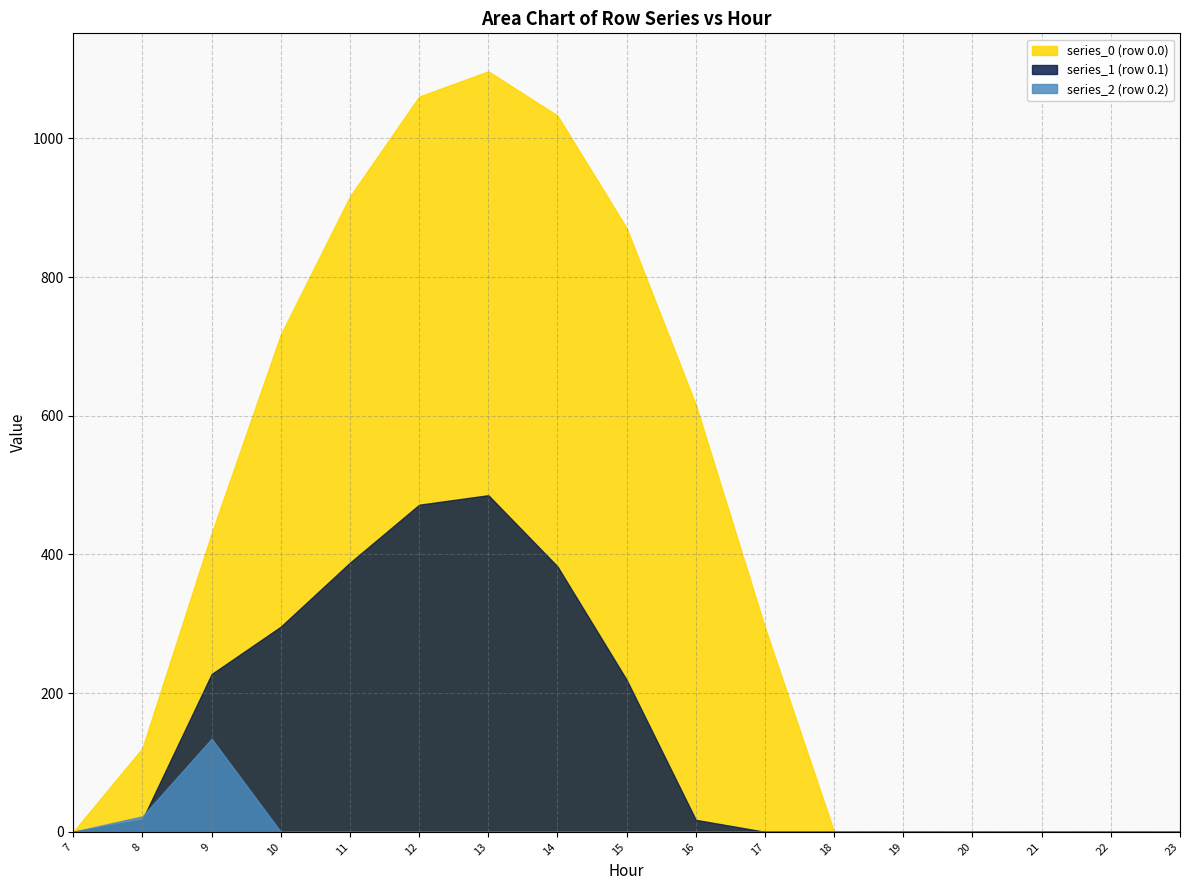

Where is the first local maximum for series_0 (row 0.0)?

13